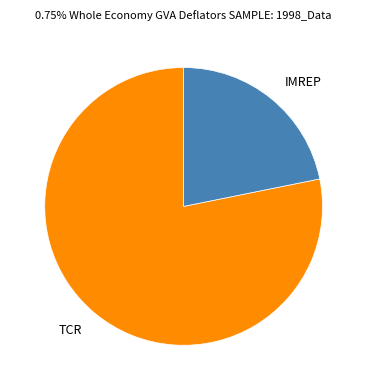

Does any single category account for the majority?

Yes